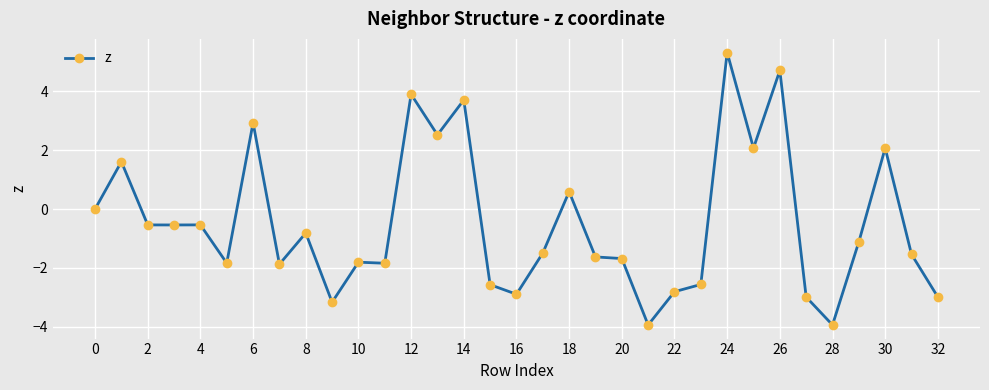

What is the sum of all values?

-15.7